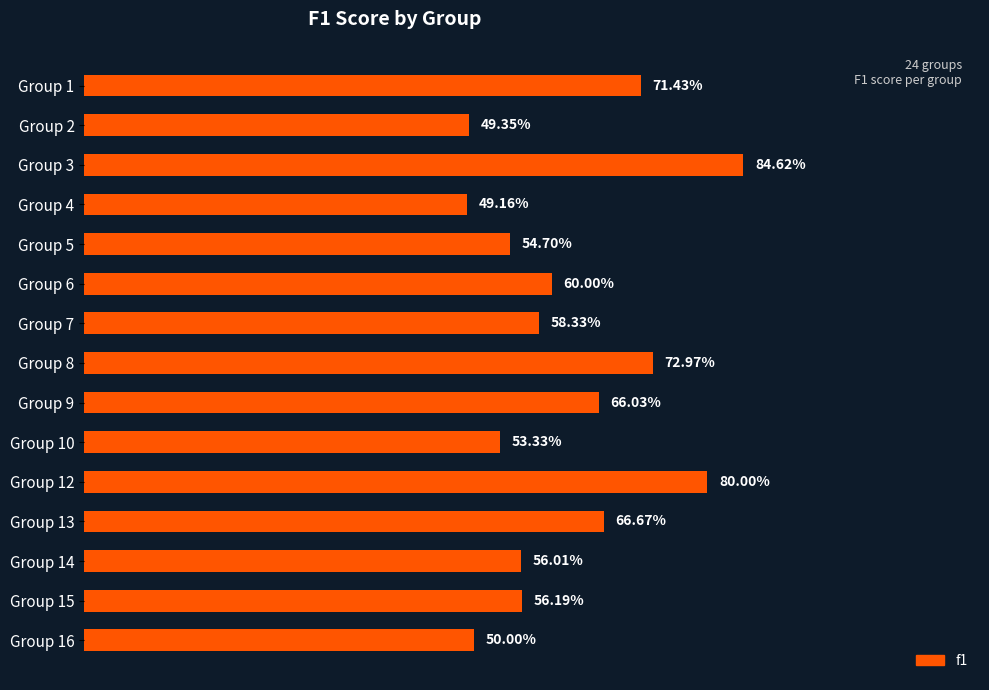

Does the chart contain any negative values?

No